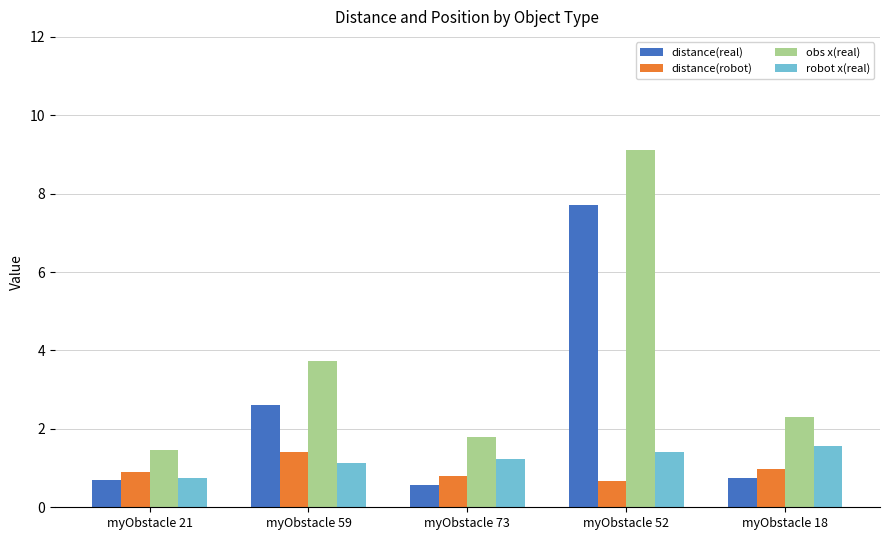

Which series has the largest total across all categories?

obs x(real)